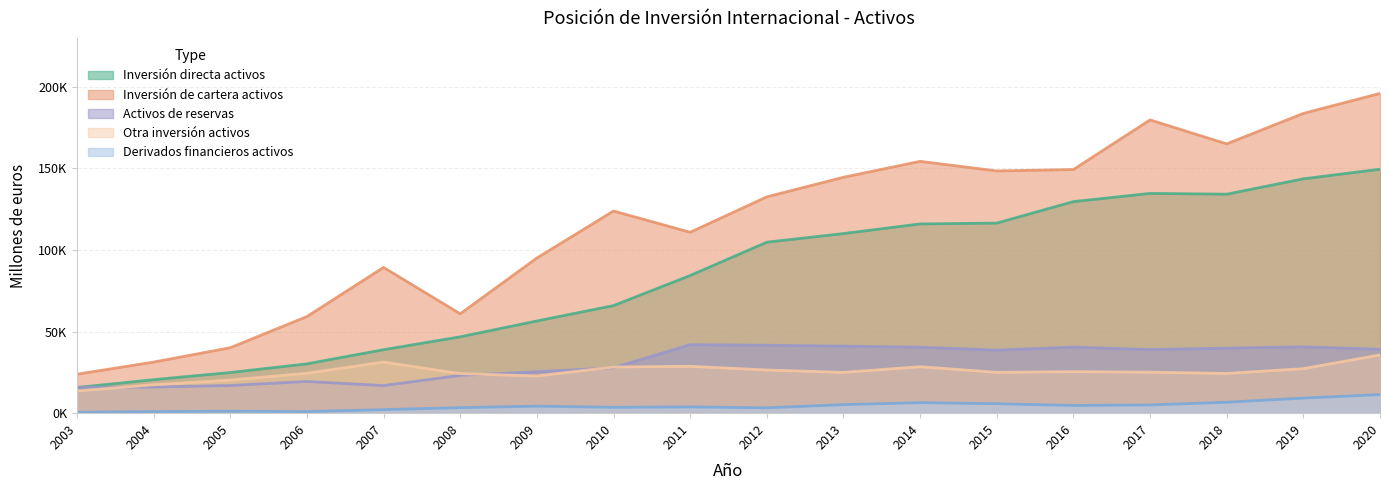

The value of Activos at 2012 is 132595. True or false?

True